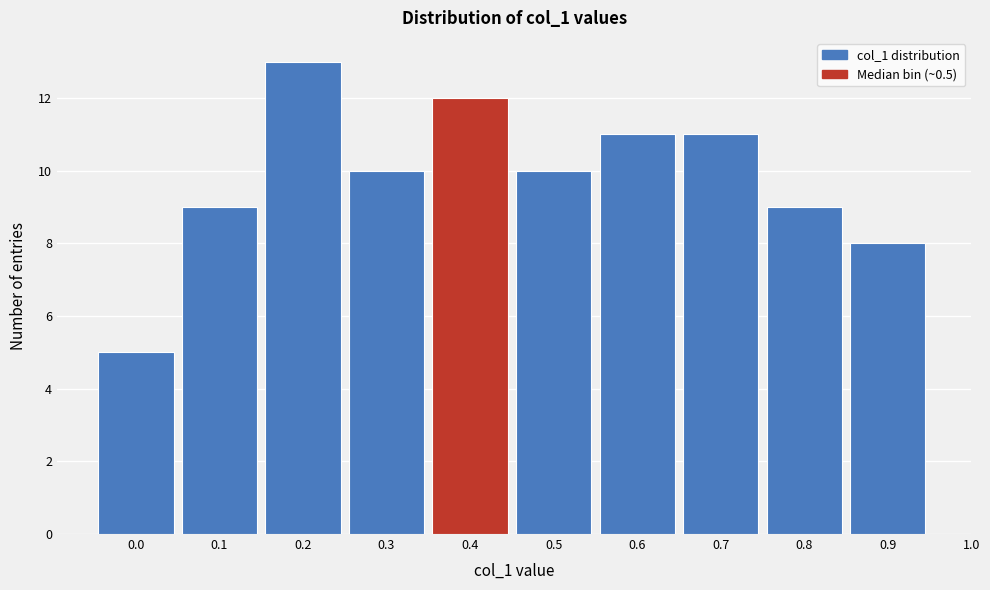

Reading left to right, transcribe this chart: for each bar, give the range it covers on the x-axis and its height. The values are not printed on the chart, so give them approximately, as read against the axis.

-0.05 to 0.05: 5
0.05 to 0.15: 9
0.15 to 0.25: 13
0.25 to 0.35: 10
0.35 to 0.45: 12
0.45 to 0.55: 10
0.55 to 0.65: 11
0.65 to 0.75: 11
0.75 to 0.85: 9
0.85 to 0.95: 8